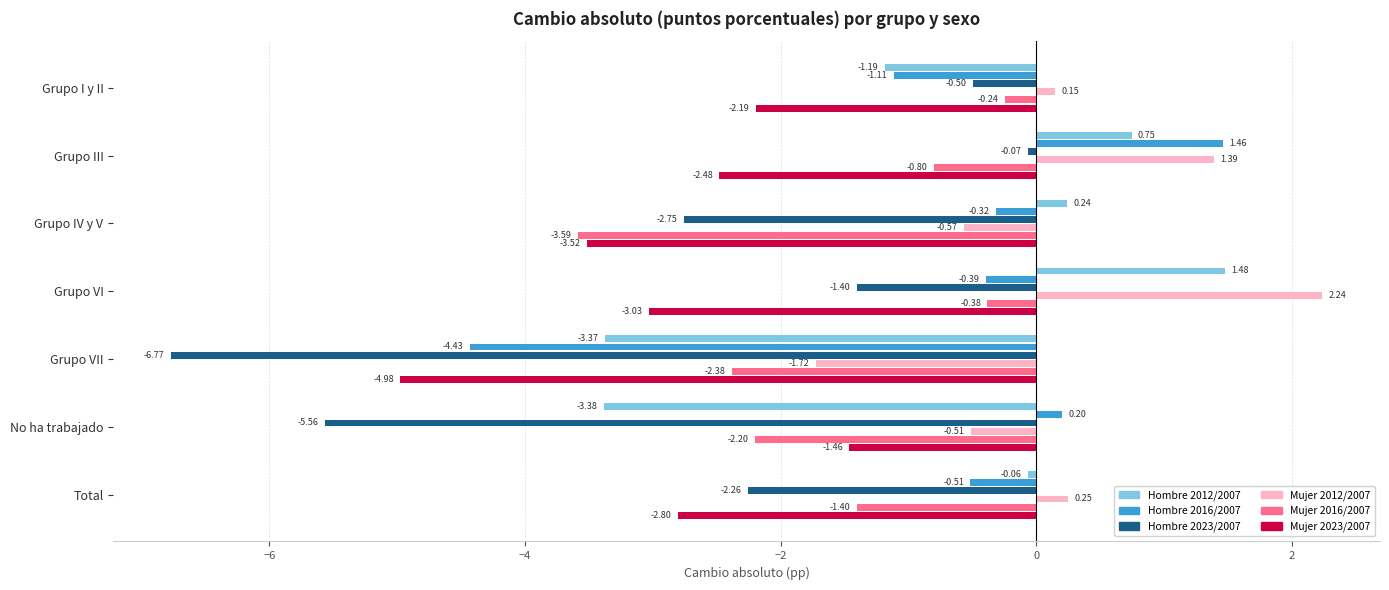

Rank the series at Grupo IV y V from highest to lowest value.

Hombre 2012/2007, Hombre 2016/2007, Mujer 2012/2007, Hombre 2023/2007, Mujer 2023/2007, Mujer 2016/2007